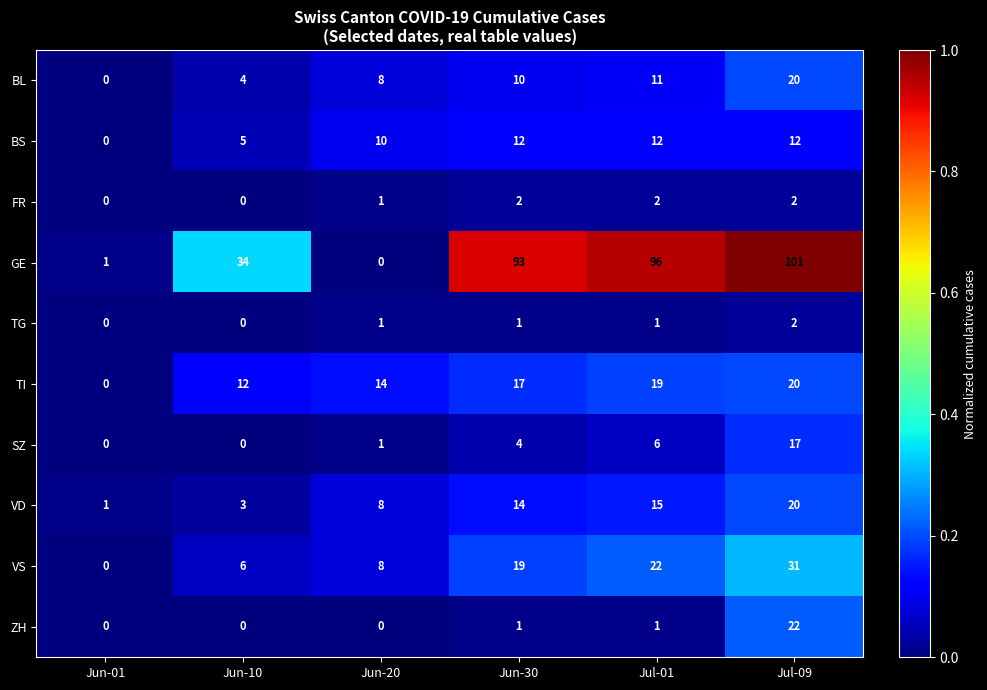

The BL series shows 5 at Jul-01. True or false?

False